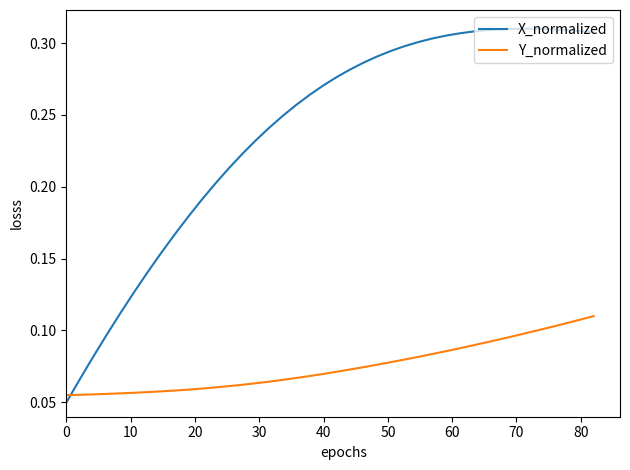

Rank the series by their average value, from lowest to highest.

Y_normalized, X_normalized